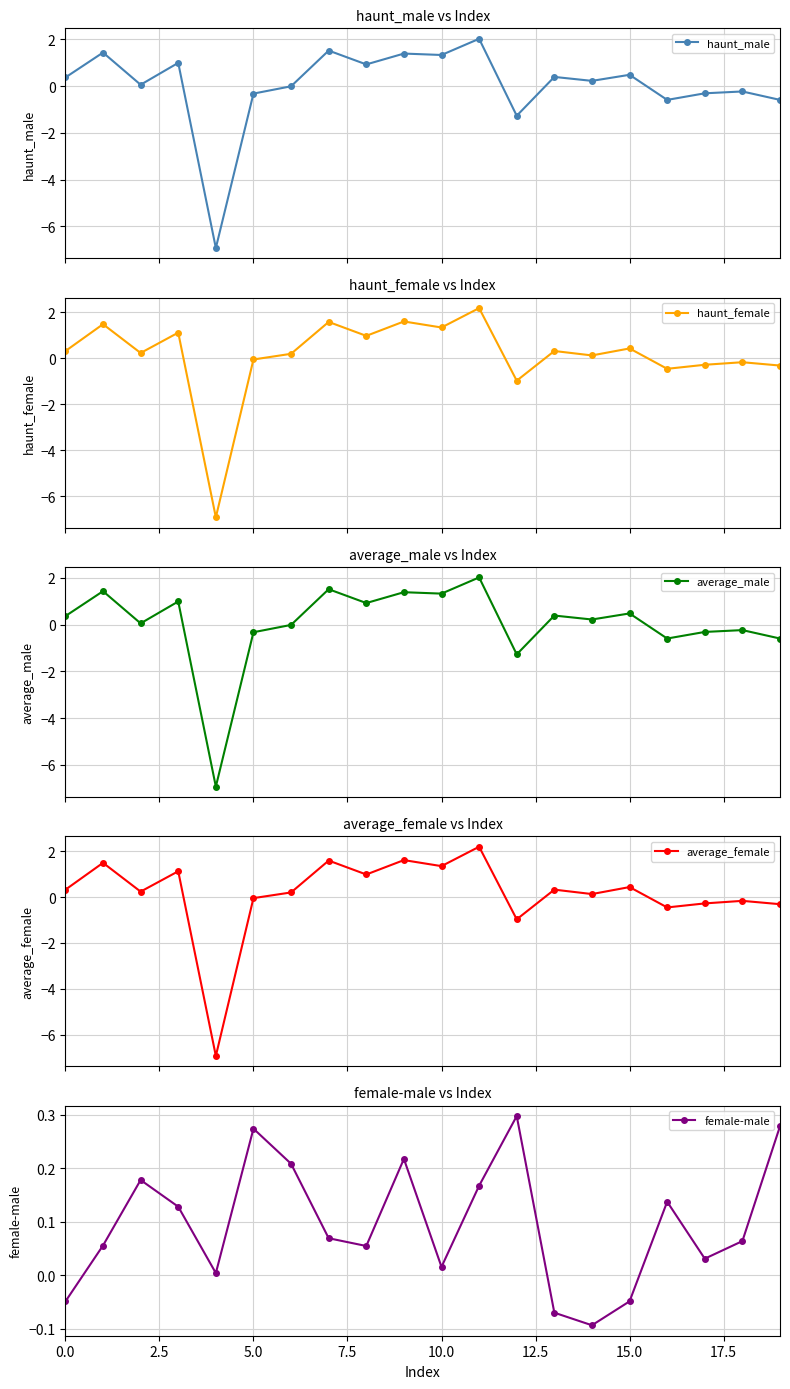

What is the spread (max minus min) of values at 13?

0.5